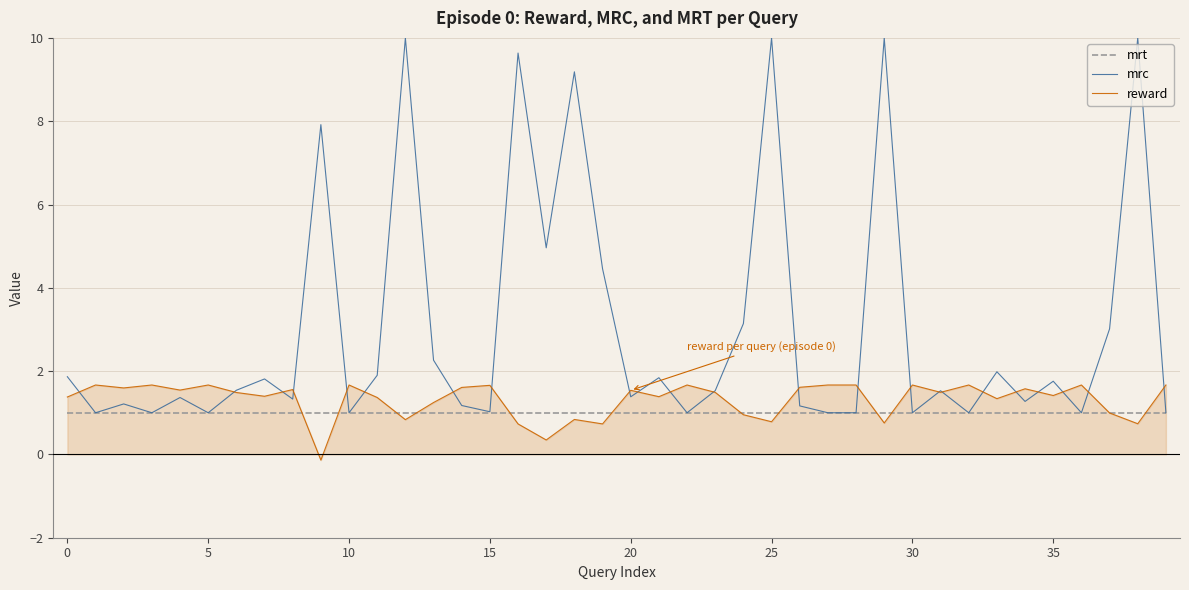

What are all the series names shown in the legend?

mrt, mrc, reward